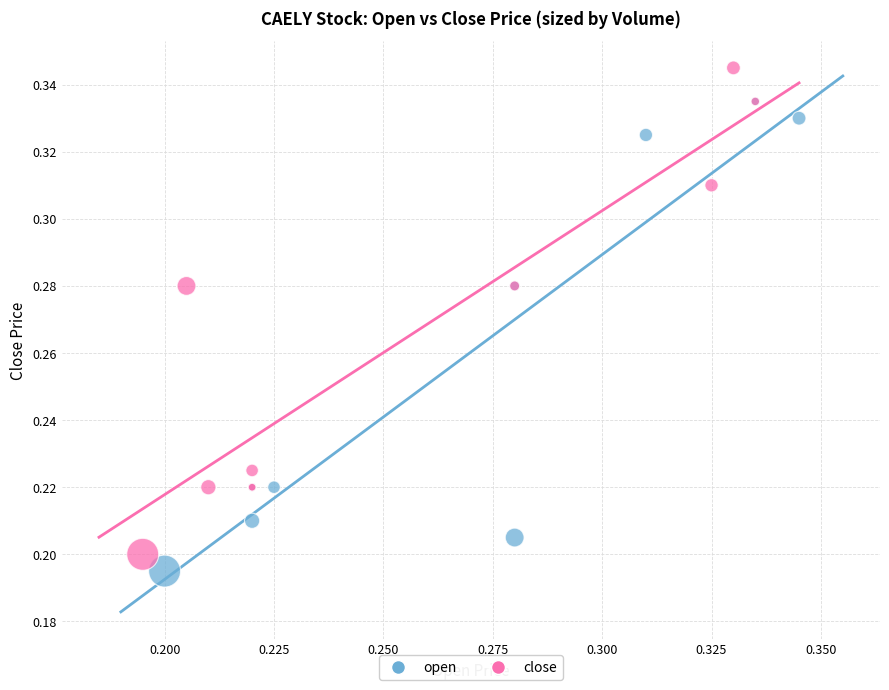

Which series has the largest Y range (max minus min)?

close